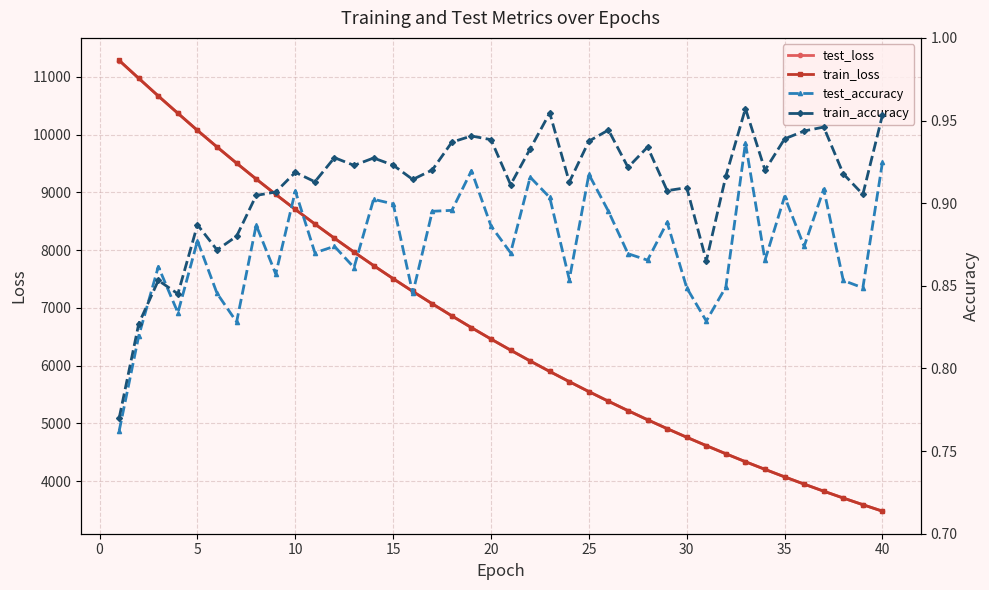

Is this an area chart (filled region under the line)?

No